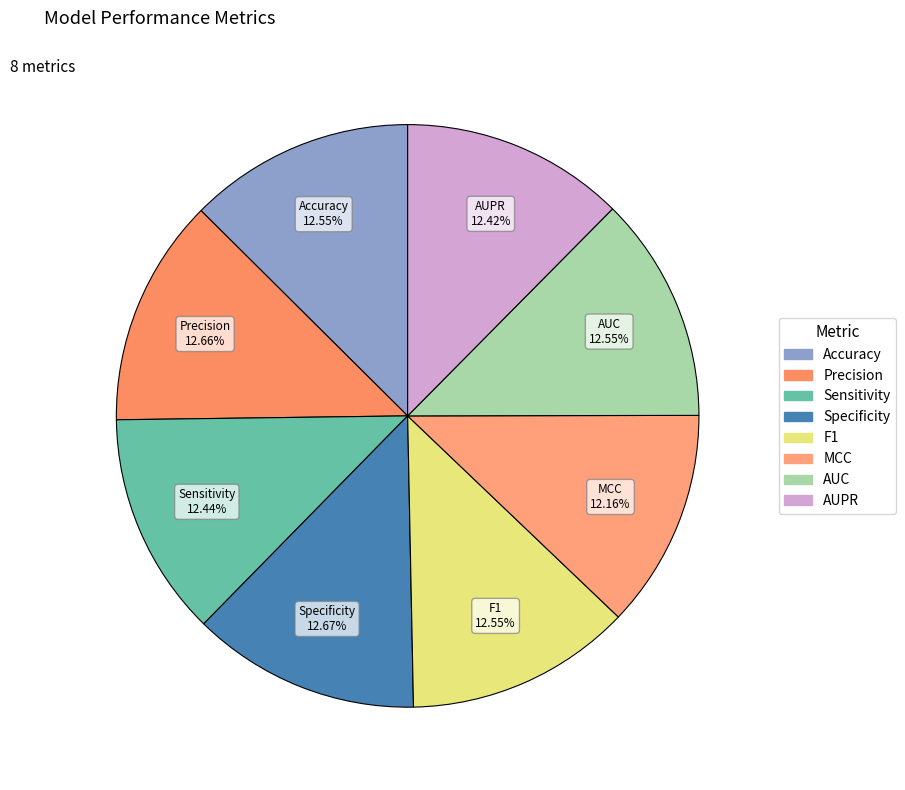

The AUC slice represents 13% of the pie. True or false?

True